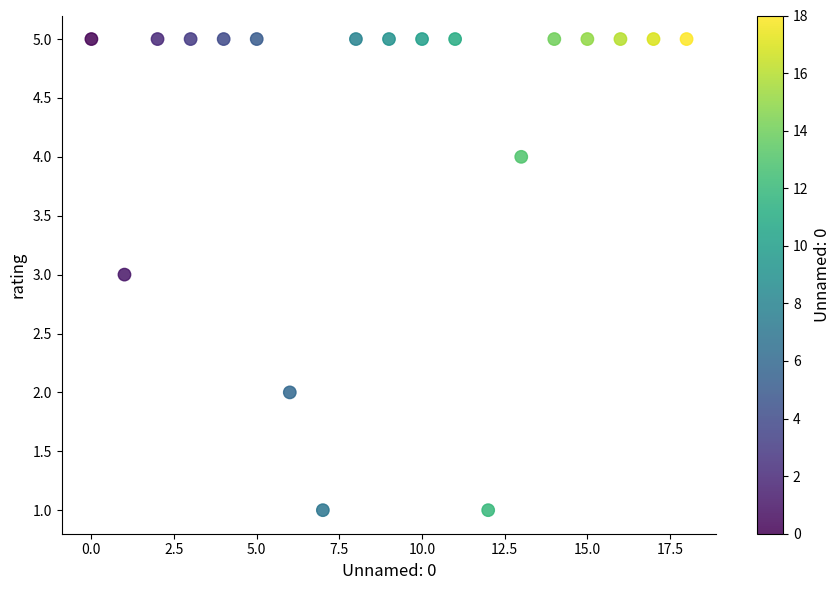

What is the range of Y values (max minus min)?

4